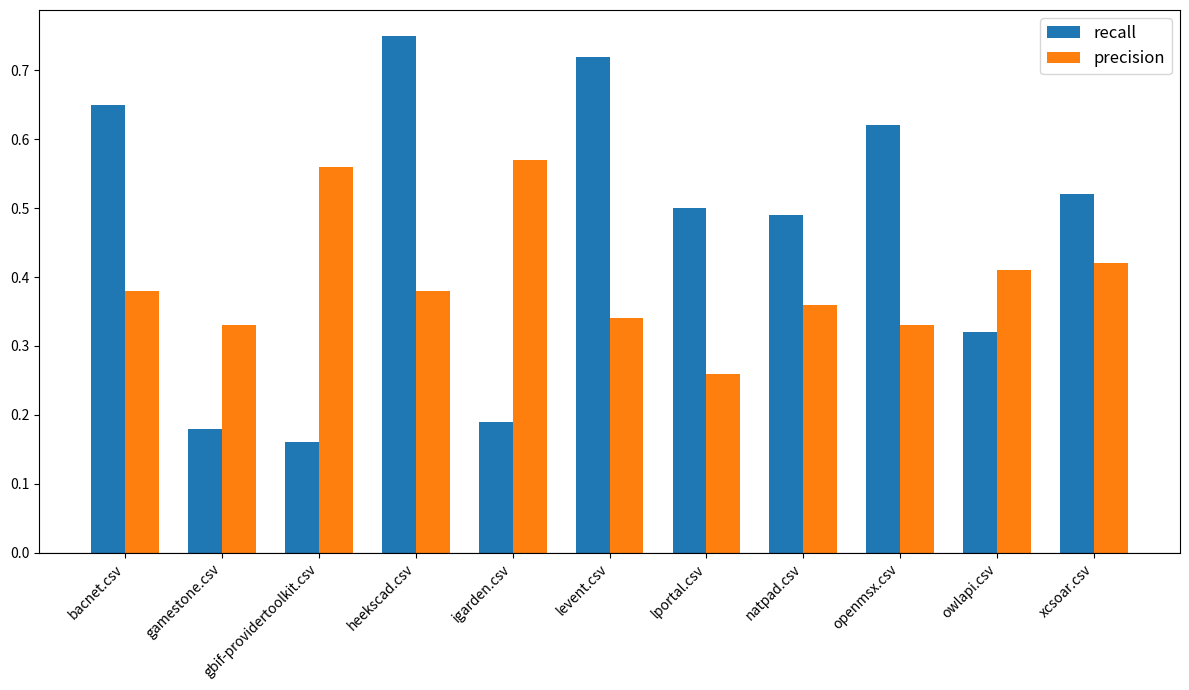

Rank the series at lportal.csv from highest to lowest value.

recall, precision